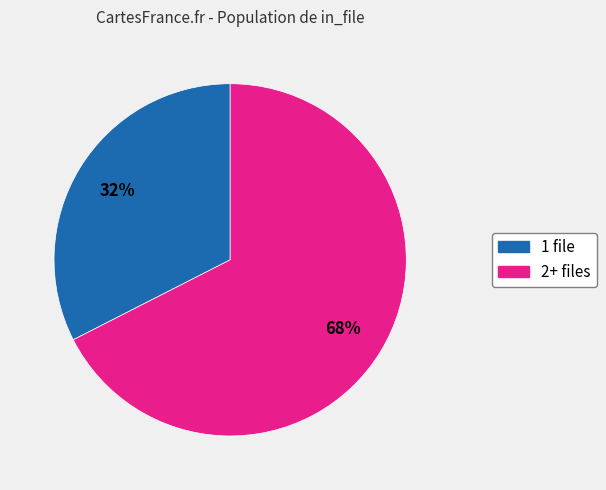

To the nearest percent, what is the average slice percentage?

50%